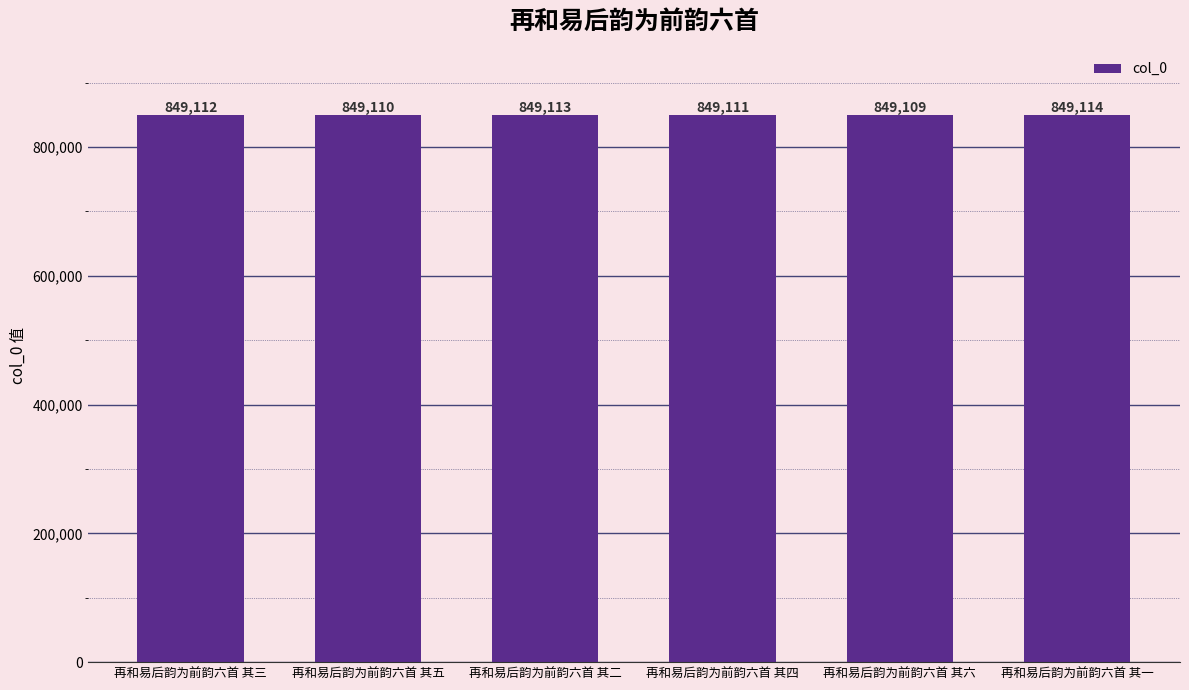

What is the sum of the values at 再和易后韵为前韵六首 其五 and 再和易后韵为前韵六首 其三?

1698222